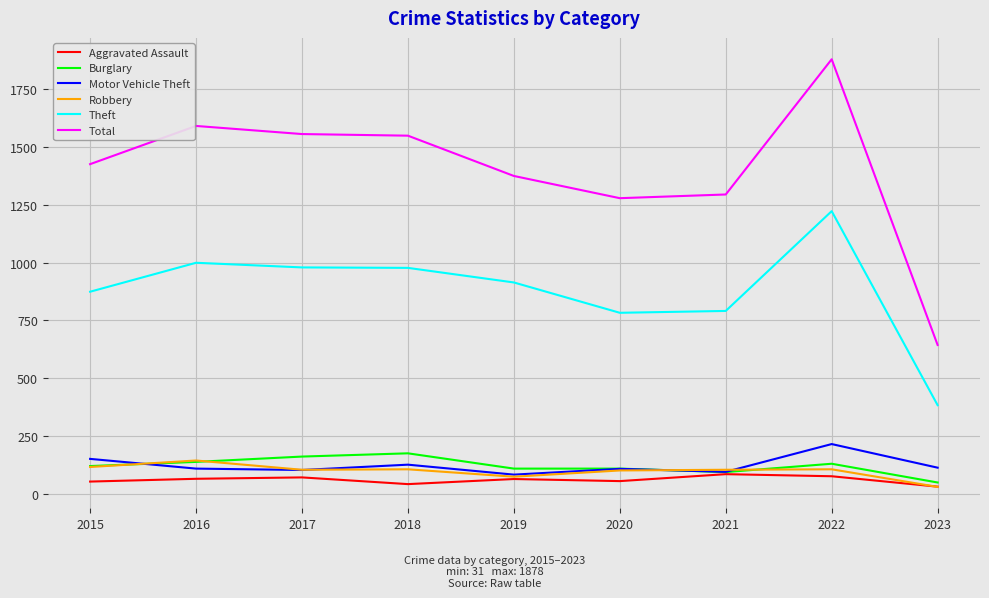

What is the difference between the Total values at 2022 and 2015?

453